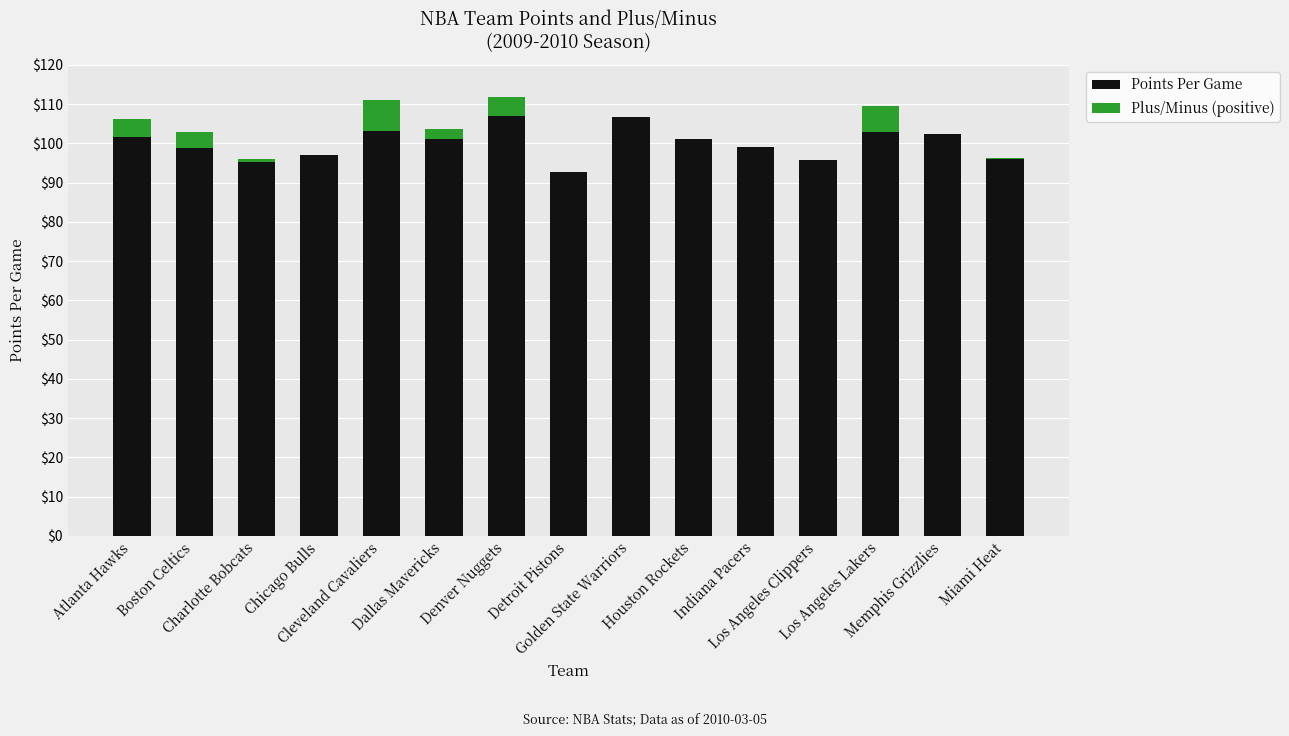

What is the difference between the Points Per Game values at Cleveland Cavaliers and Memphis Grizzlies?

0.6